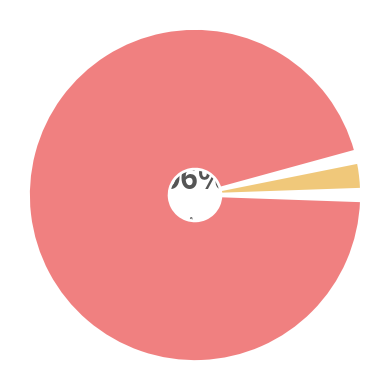

To the nearest percent, what is the combined percentage of 834 and 1888?

100%